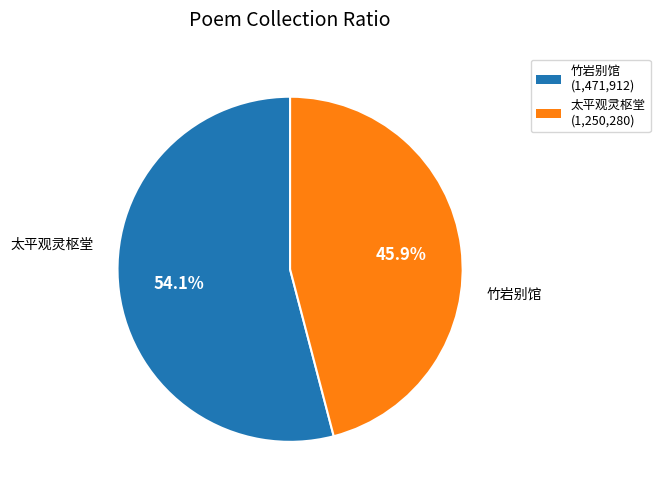

Which slice is the smallest?

太平观灵枢堂 (1,250,280)